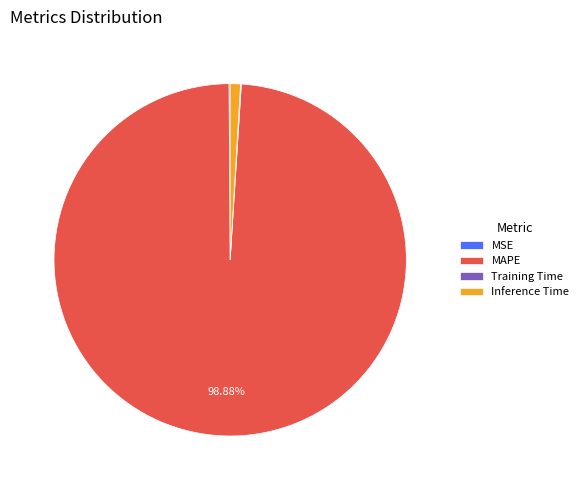

To the nearest percent, what percentage of the pie is Inference Time?

1%